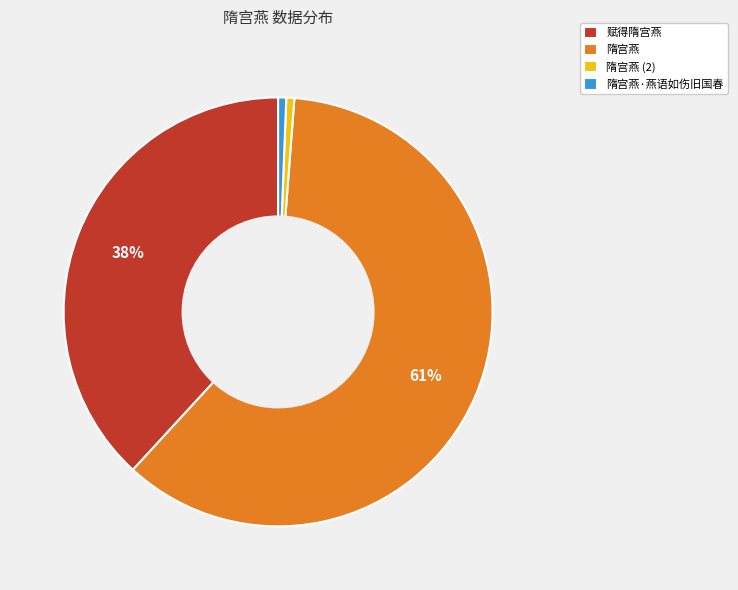

What is the largest slice in the pie chart?

隋宫燕